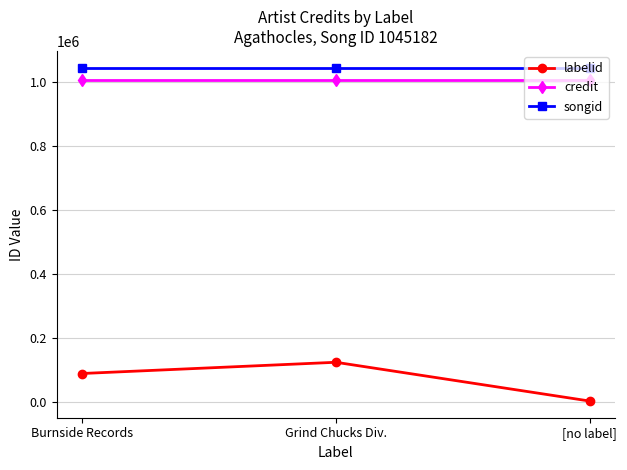

Is this an area chart (filled region under the line)?

No